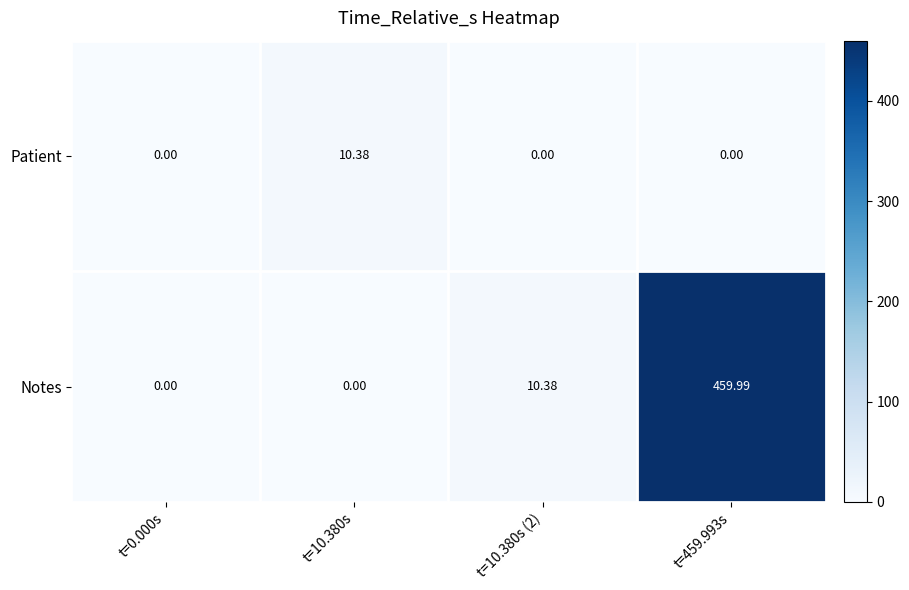

List the series in order of their peak value, highest first.

Notes, Patient